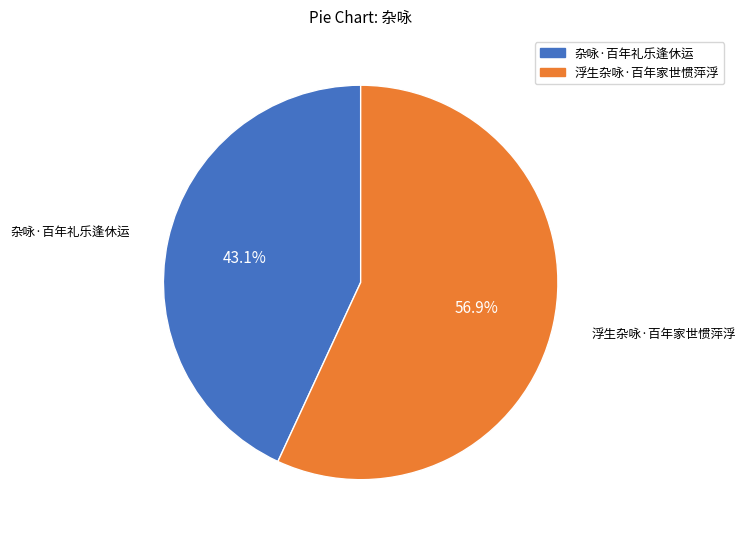

What portion of the pie excludes 杂咏·百年礼乐逢休运?

56.9%